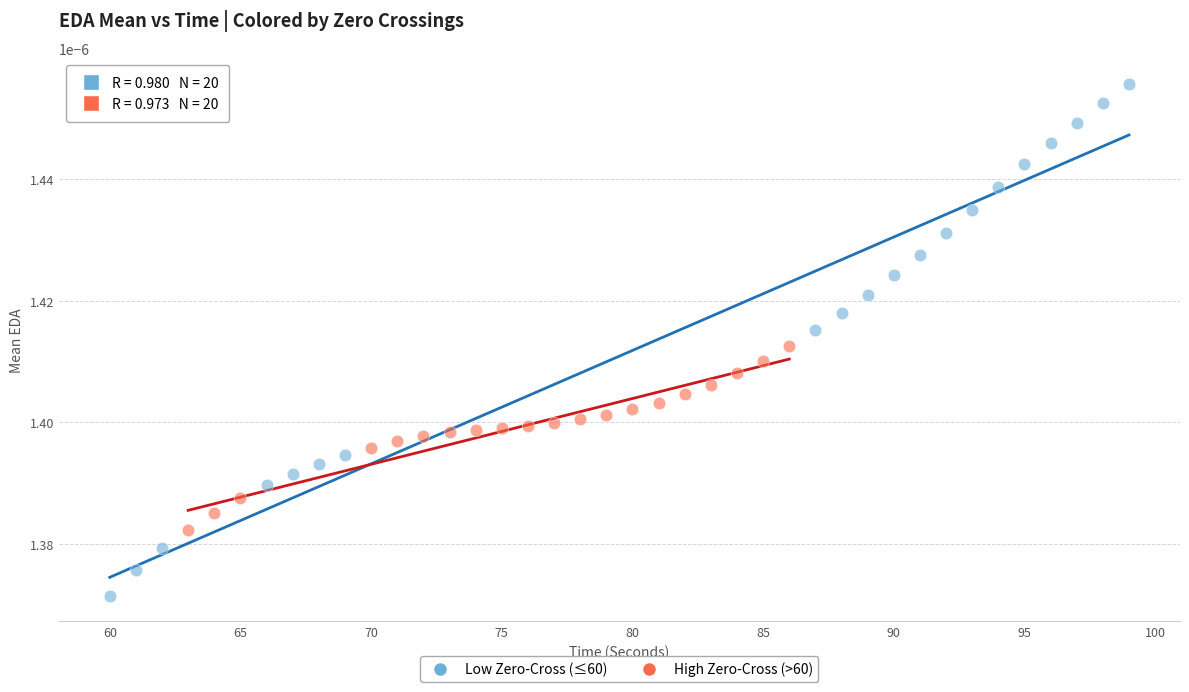

Which series has the largest Y range (max minus min)?

Low Zero-Cross (≤60)